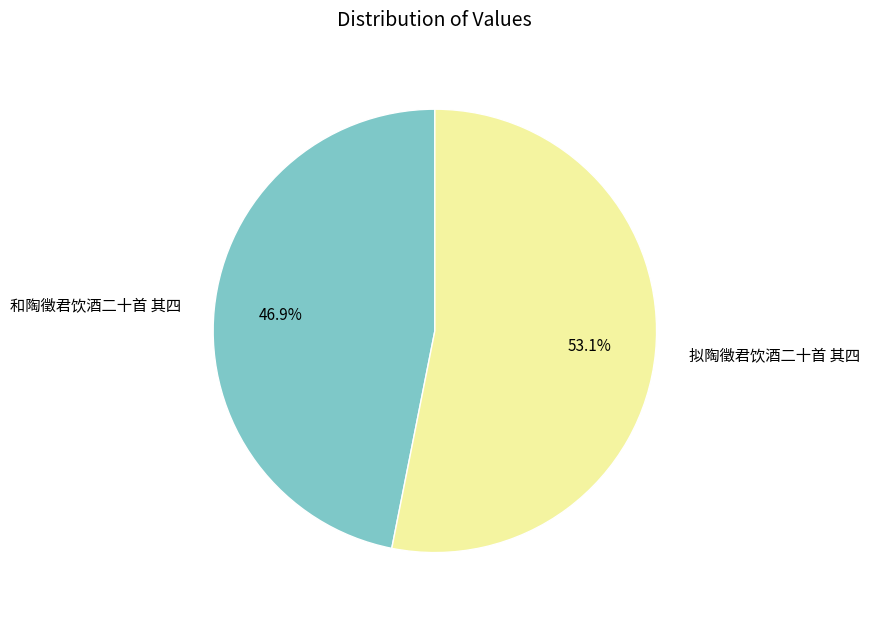

To the nearest percent, what portion does 拟陶徵君饮酒二十首 其四 represent?

53%